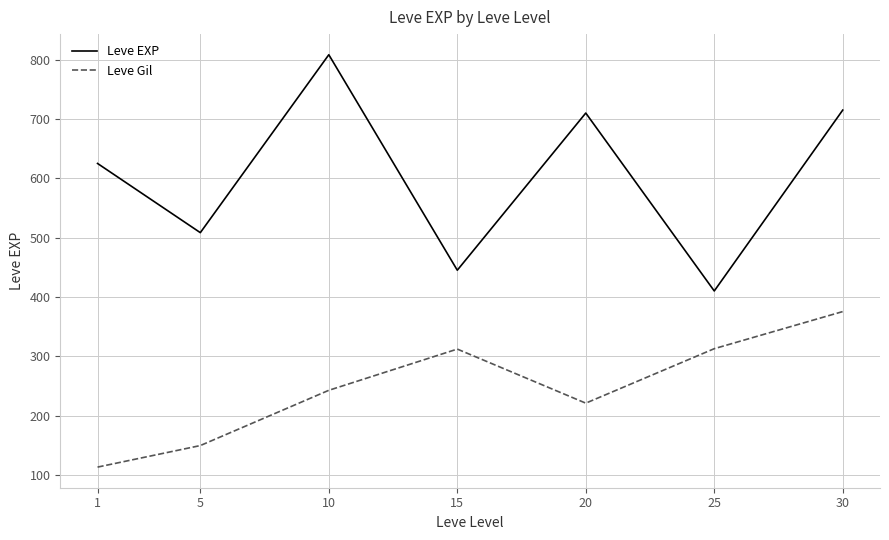

Which category has the lowest value across all series?

1